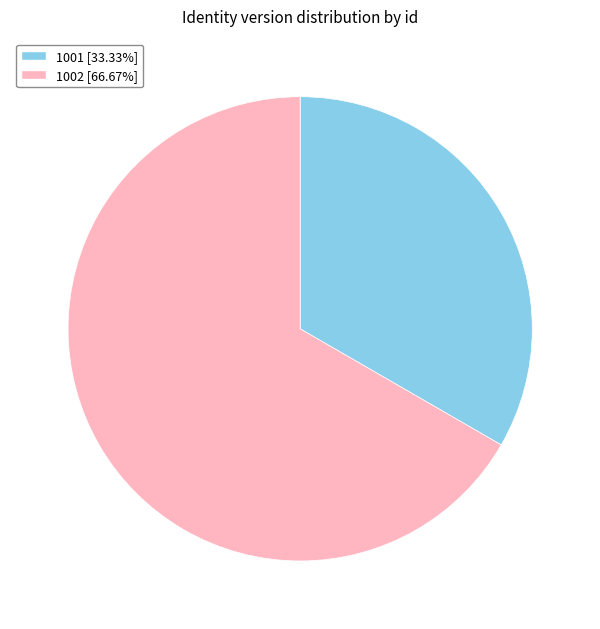

Does 1001 [33.33%] account for over 50% of the chart?

No